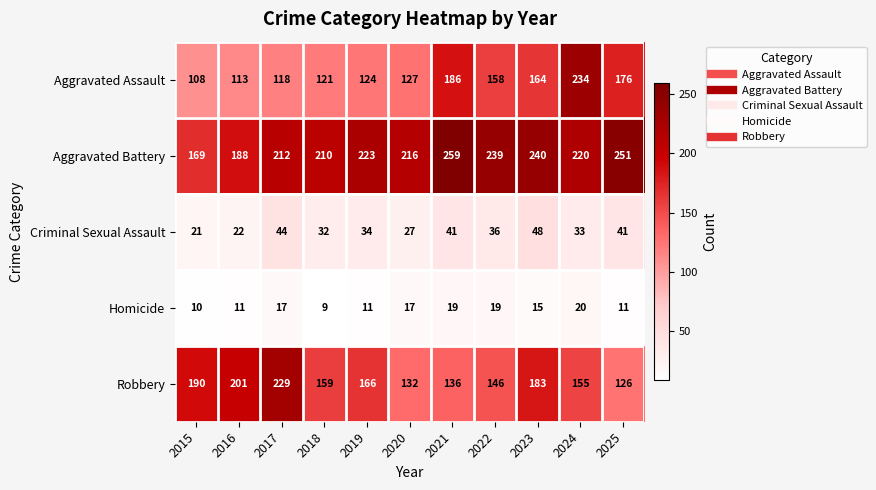

How many categories are shown in the chart?

11